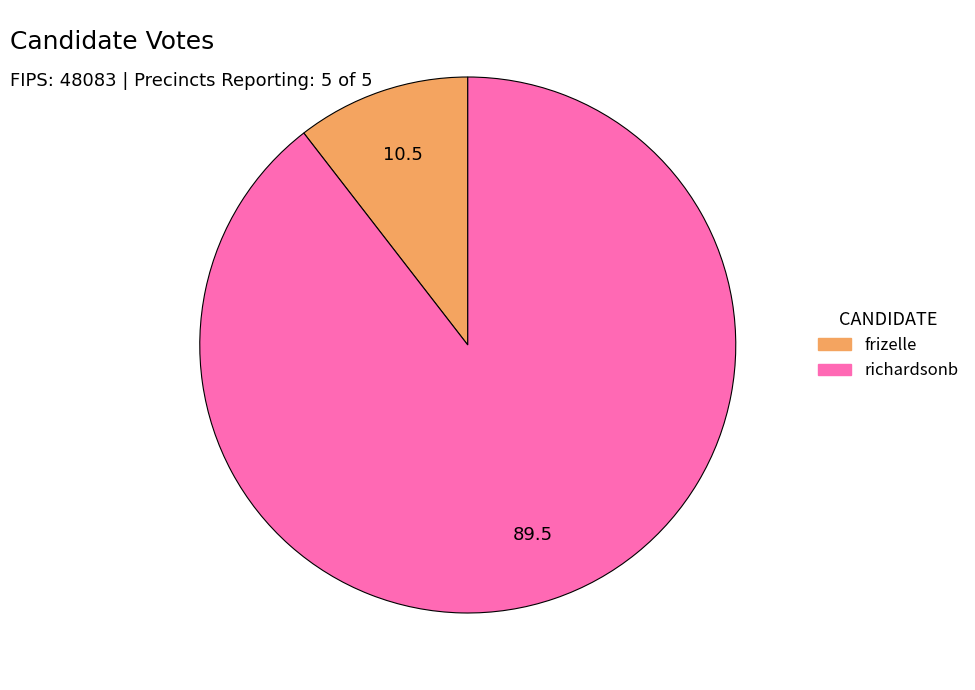

Rank the categories by value from highest to lowest.

richardsonb, frizelle